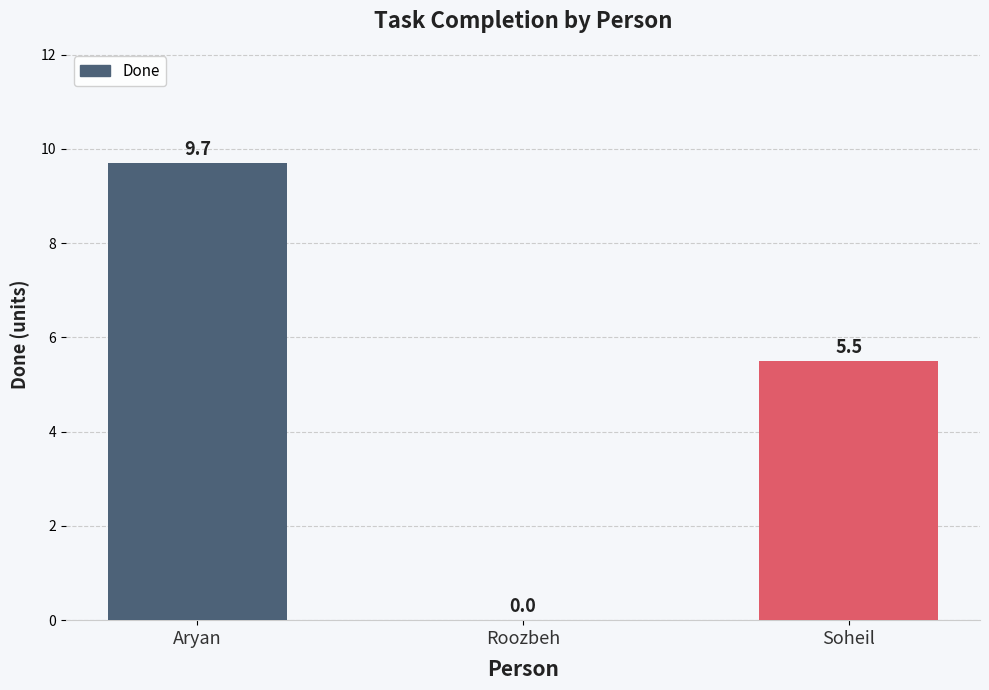

What is the sum of all values?

15.2